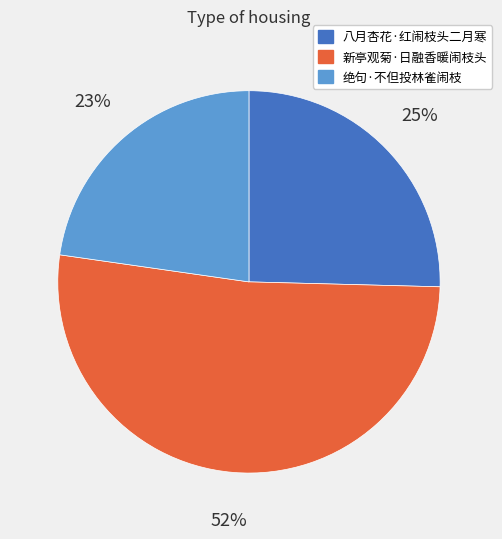

How many slices are in this pie chart?

3